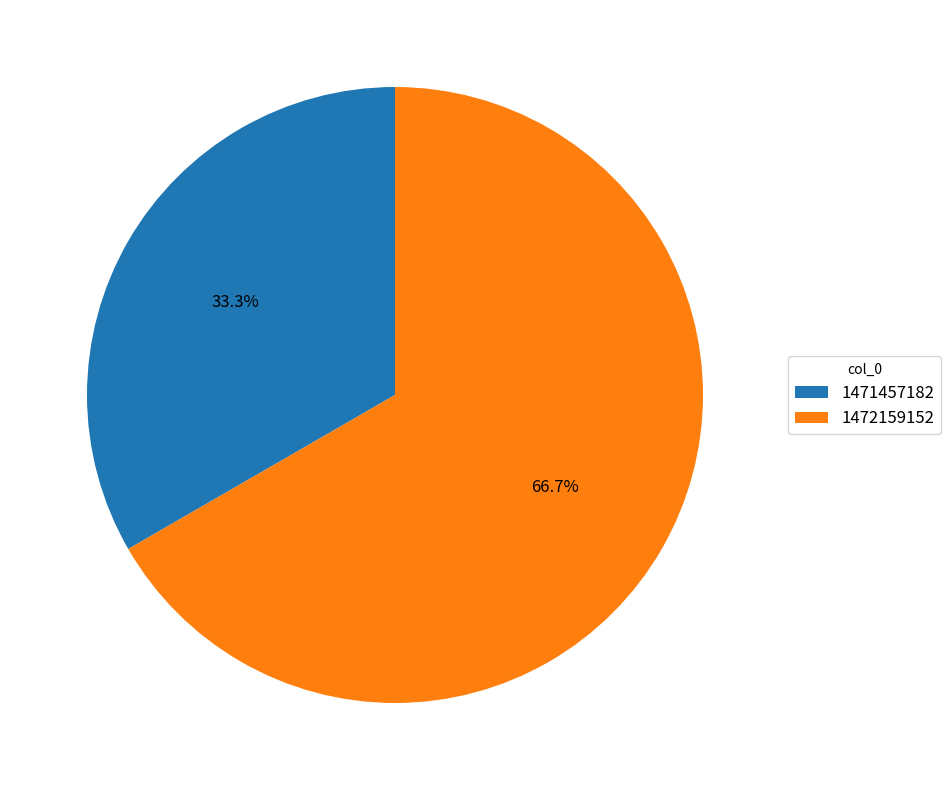

Rank the categories by value from highest to lowest.

1472159152, 1471457182